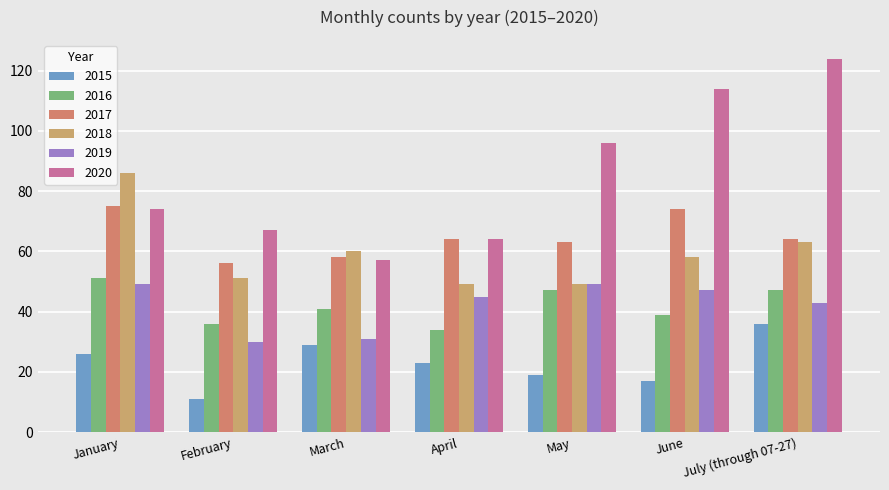

What position from the left is March?

3